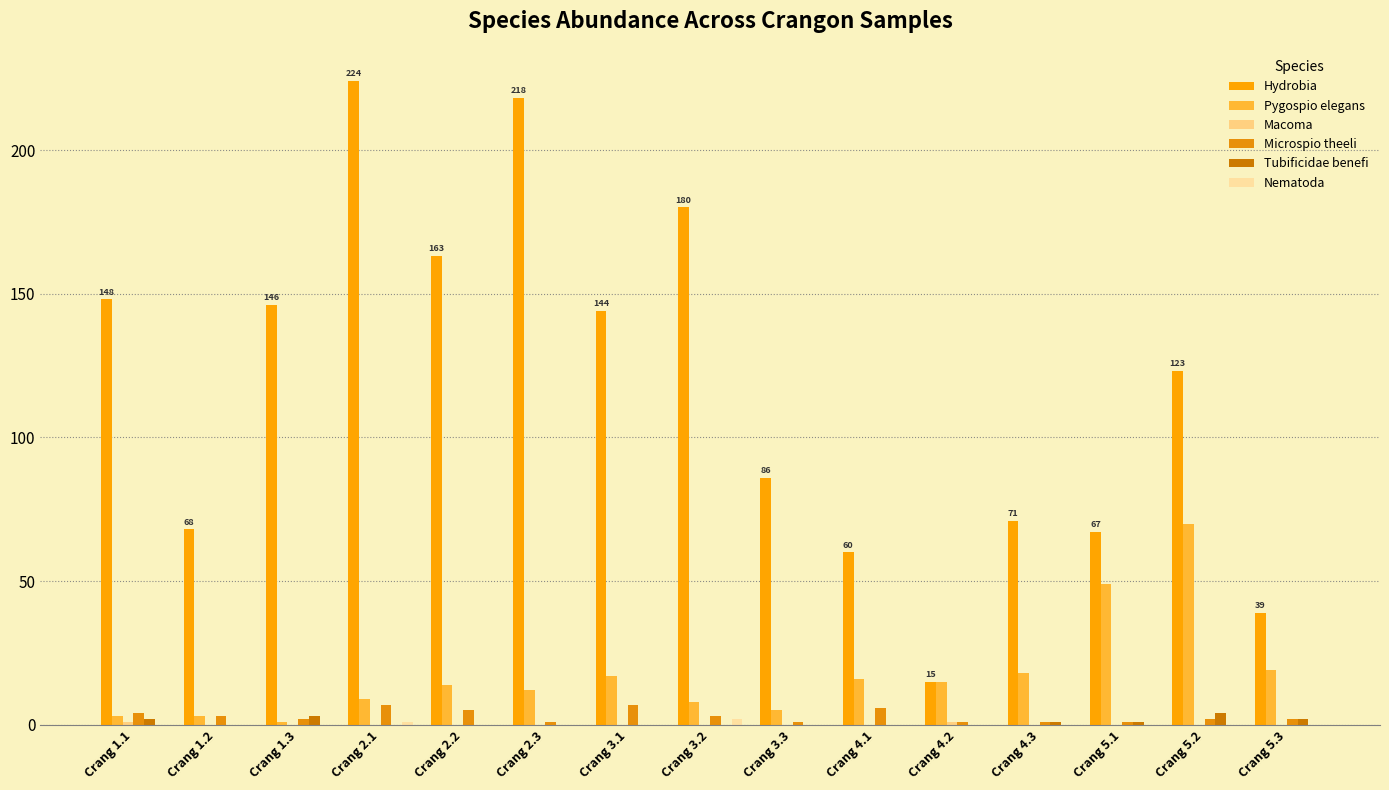

Rank the categories by Microspio theeli value from lowest to highest.

Crang 2.3, Crang 3.3, Crang 4.2, Crang 4.3, Crang 5.1, Crang 1.3, Crang 5.2, Crang 5.3, Crang 1.2, Crang 3.2, Crang 1.1, Crang 2.2, Crang 4.1, Crang 2.1, Crang 3.1